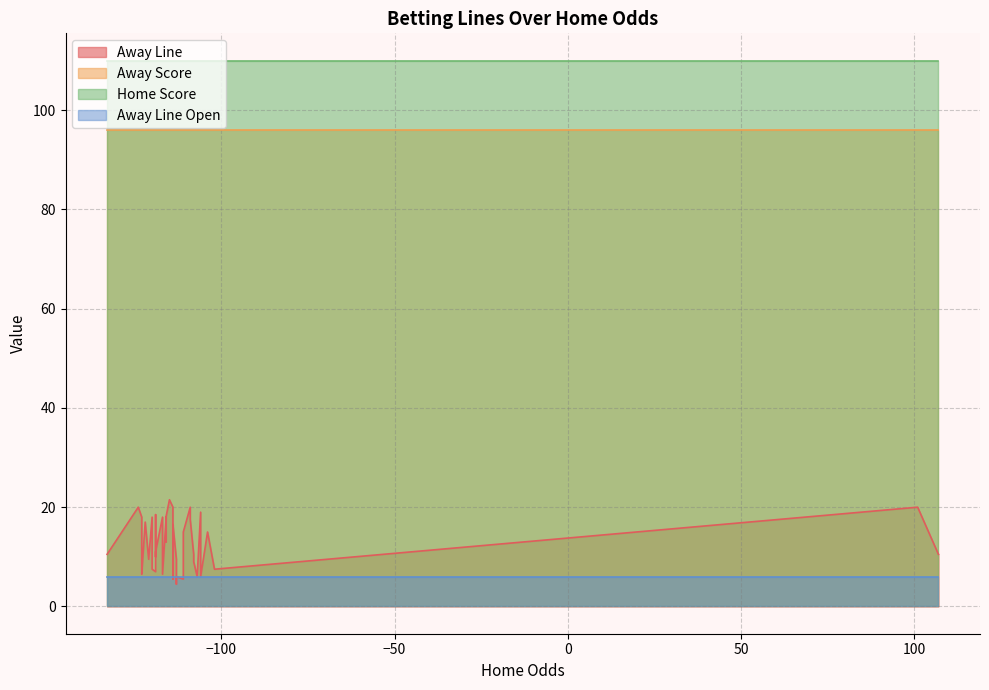

Rank the series by their maximum value, from lowest to highest.

Away Line Open, Away Line, Away Score, Home Score